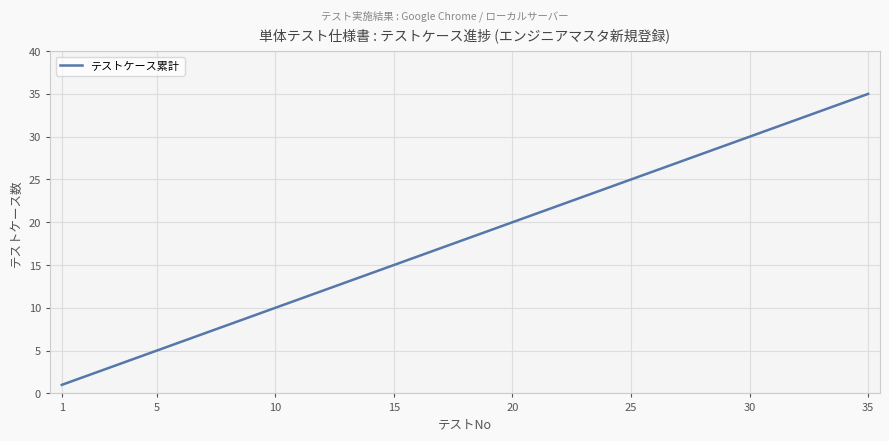

What is the smallest value displayed?

1.0